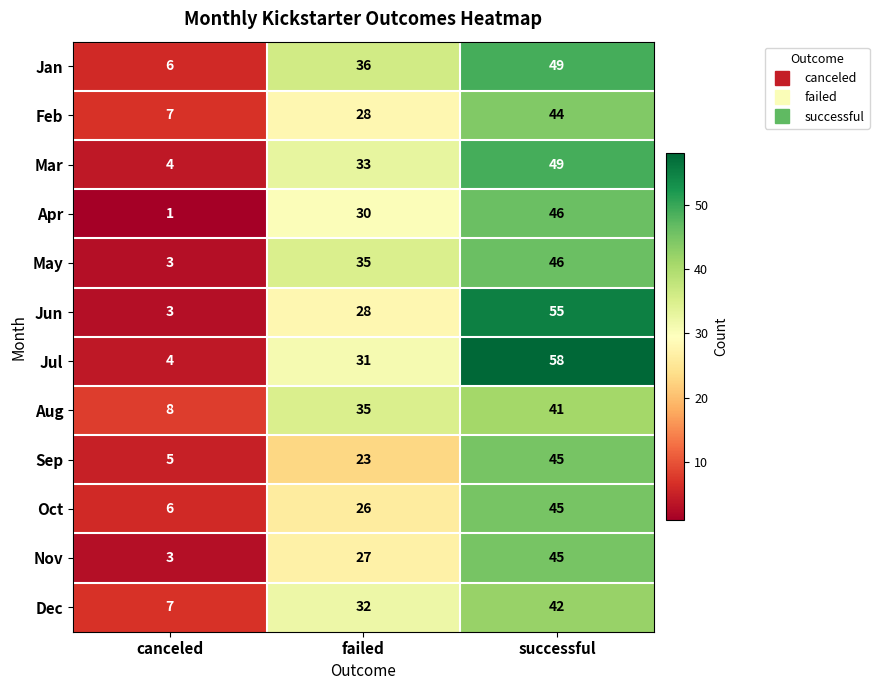

What is the maximum value shown in the chart?

58